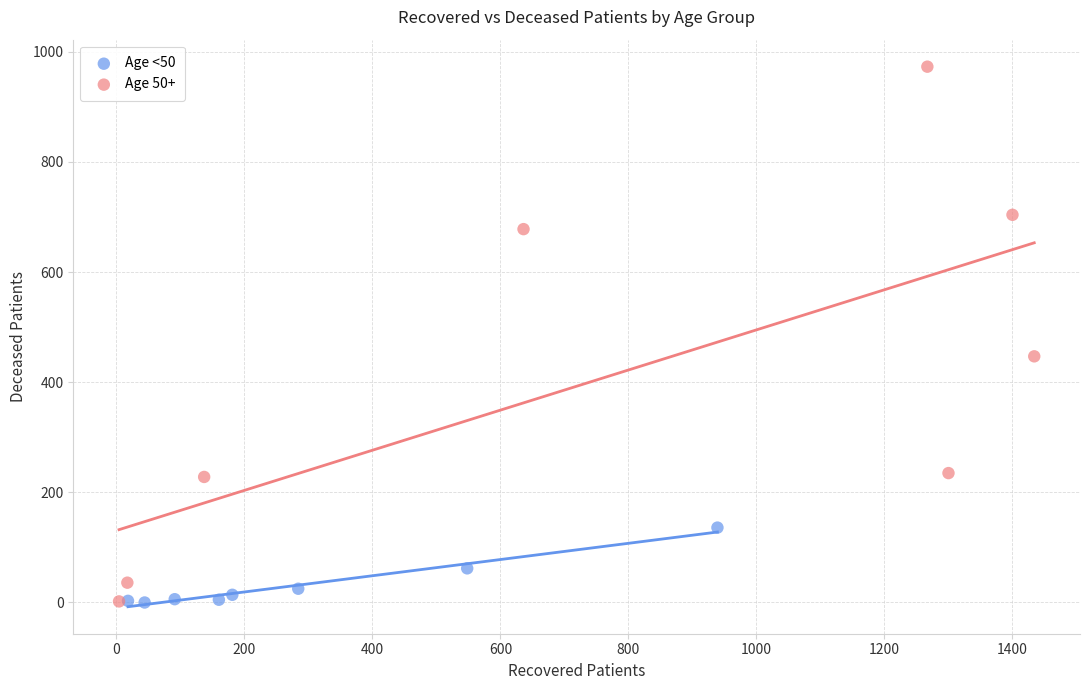

Which series contains the highest Y value?

Age 50+